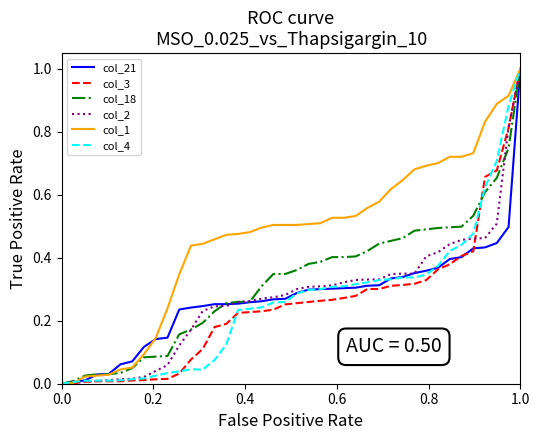

What is the highest value of the col_21 series?

1.0